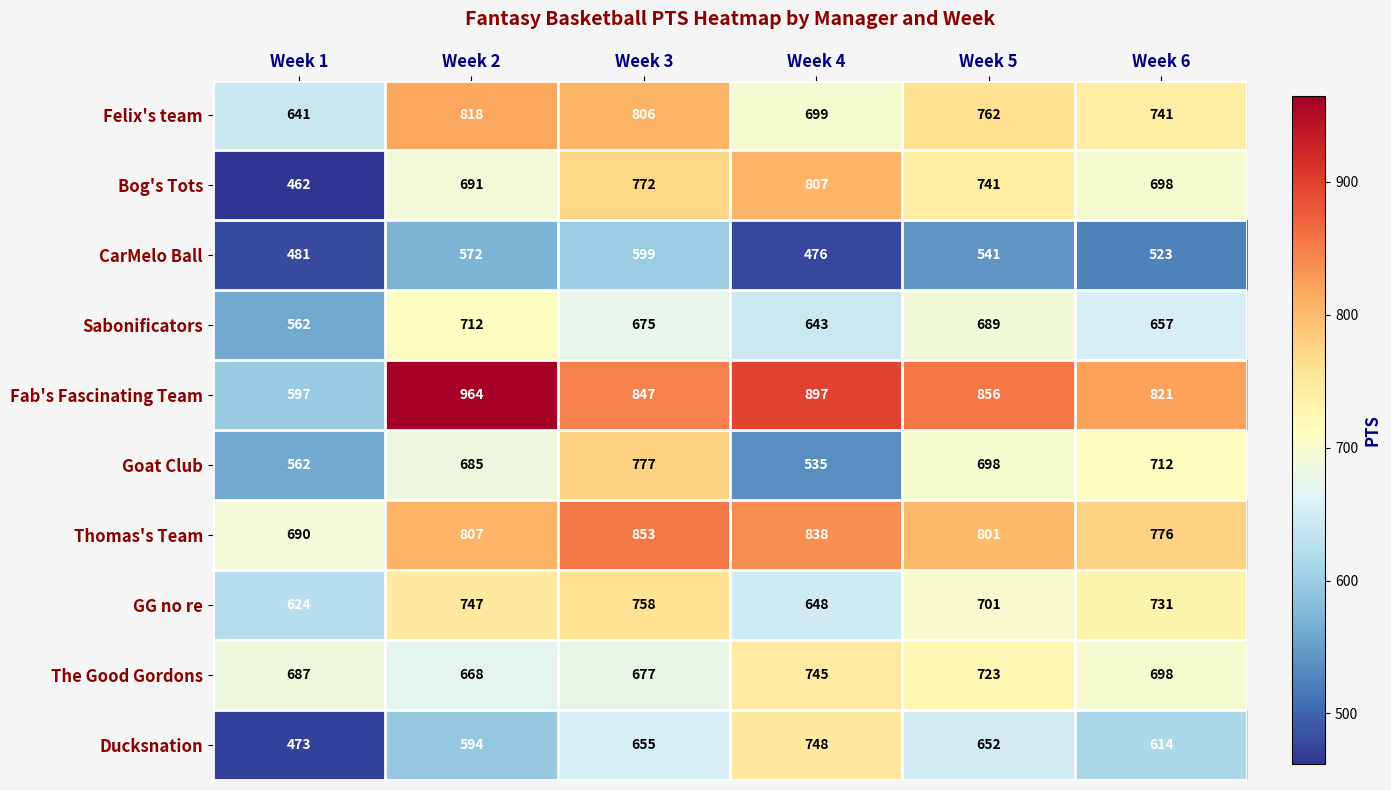

Count the number of data series in this chart.

10